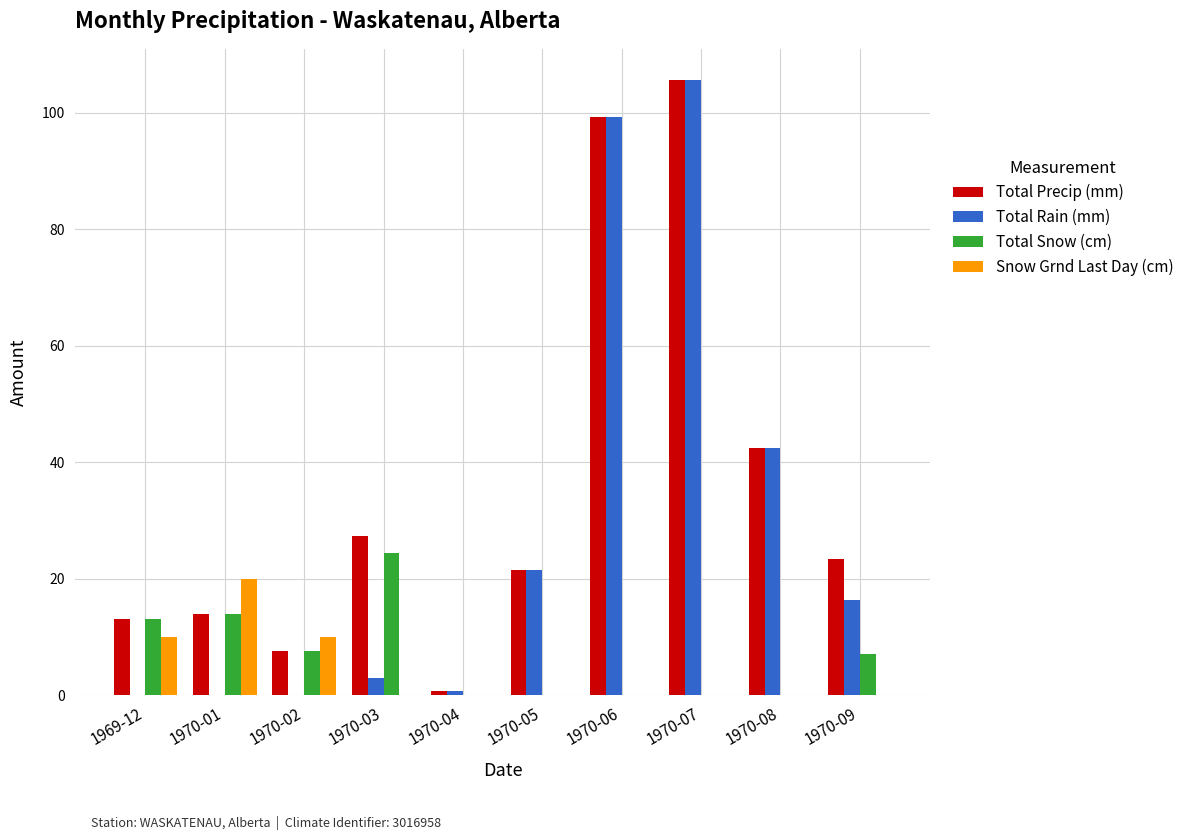

What is the total value across all series at 1969-12?

36.4